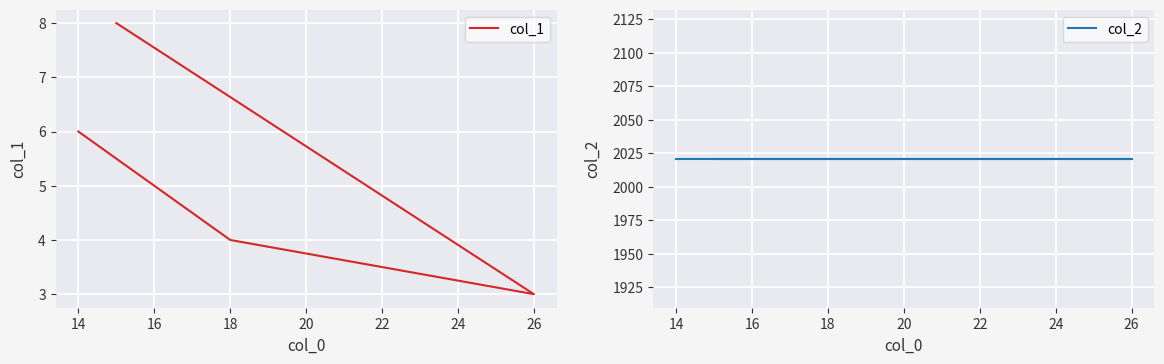

What is the sum of all col_1 values?

21